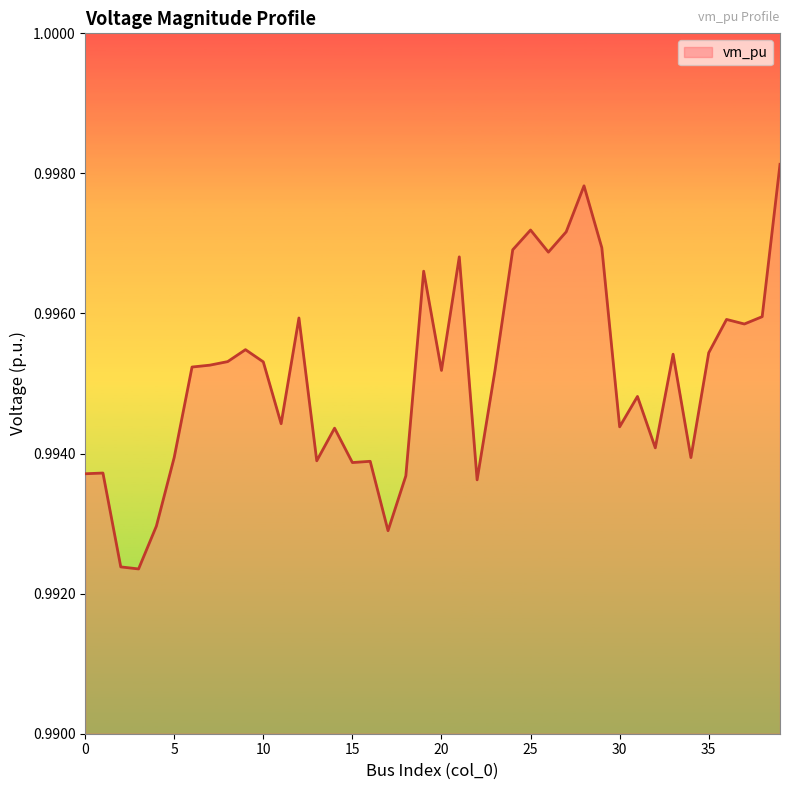

Does the chart display data point markers on the line(s)?

No